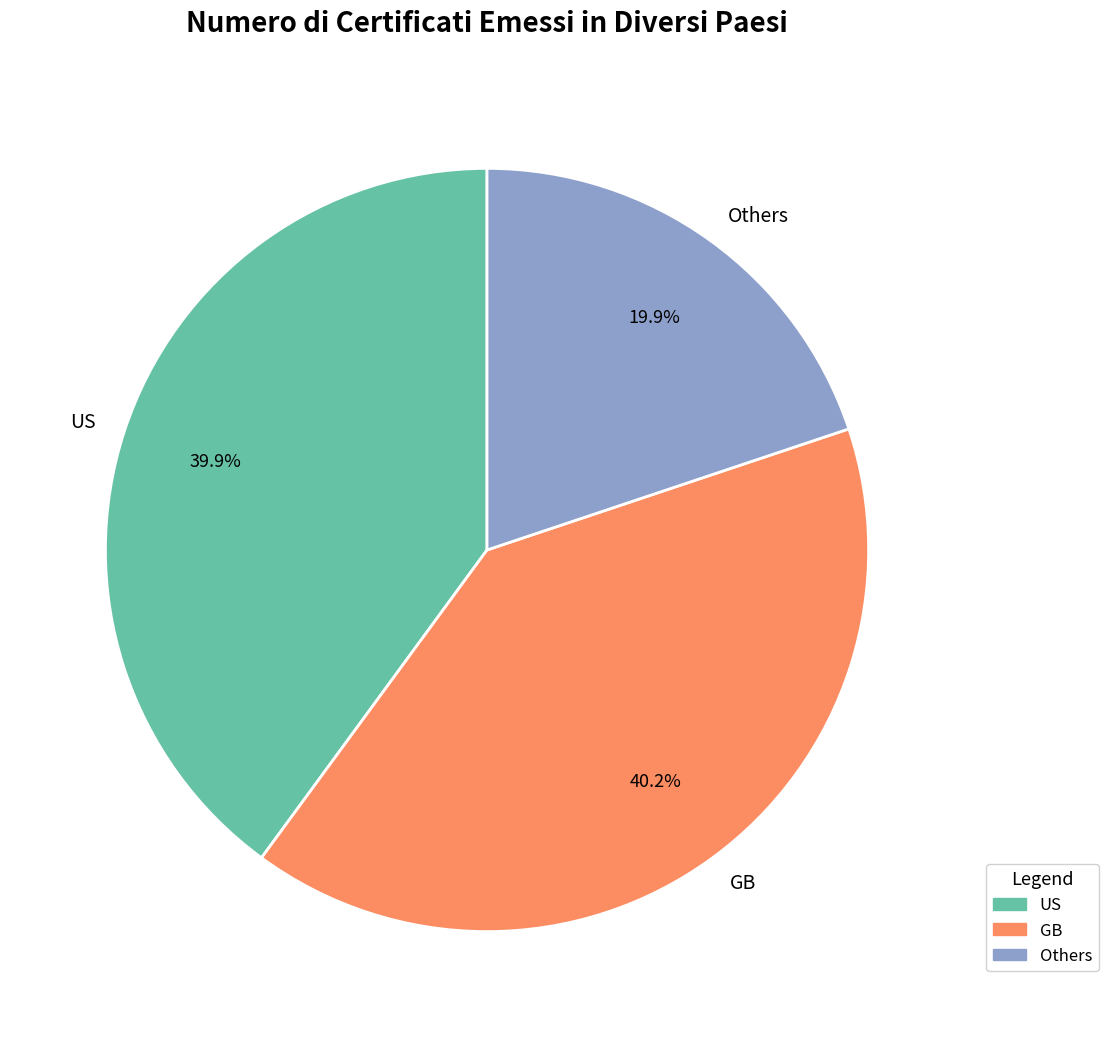

Does Others represent more than half of the total?

No